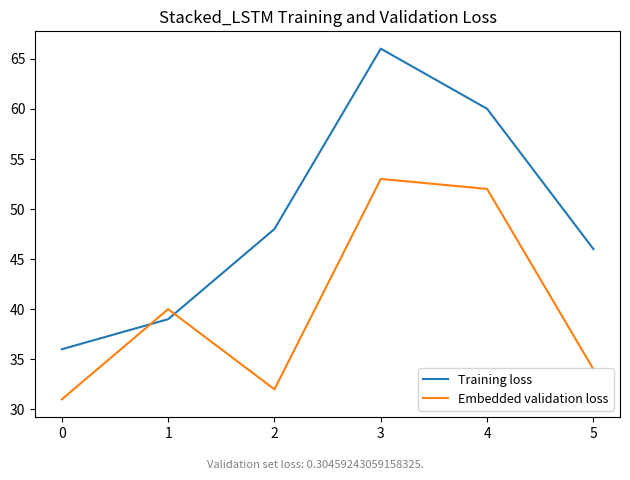

What is the spread (max minus min) of values at 5?

12